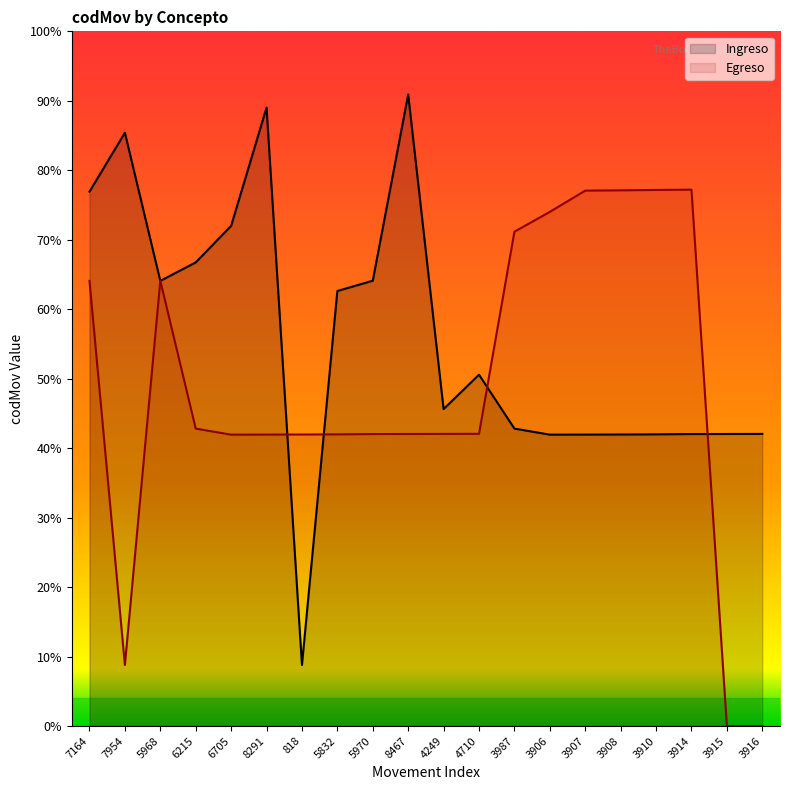

What is the label of the 4th point from the left?

6215